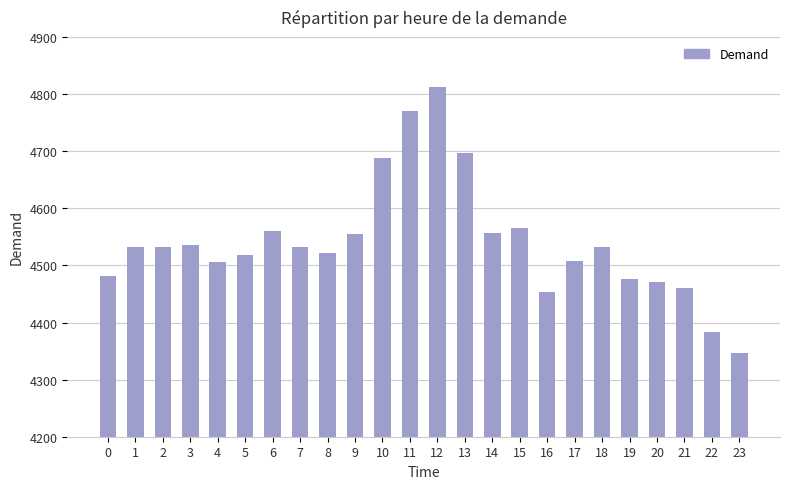

The chart shows a value of 4771 at 11. True or false?

True